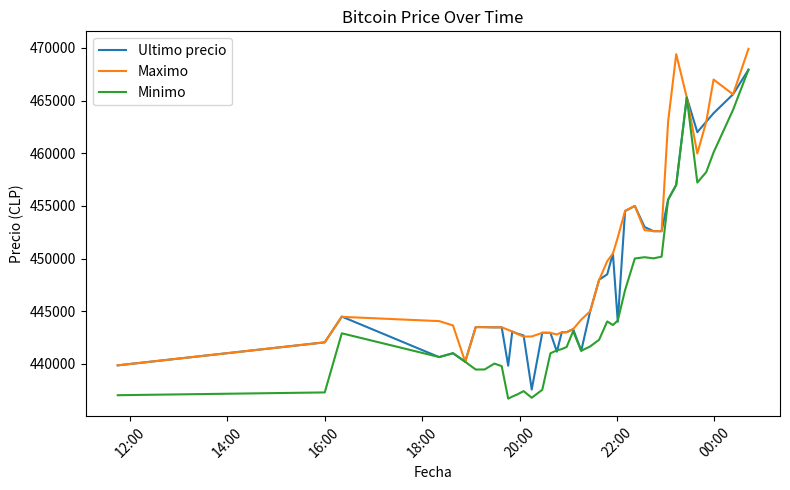

Is this an area chart (filled region under the line)?

No